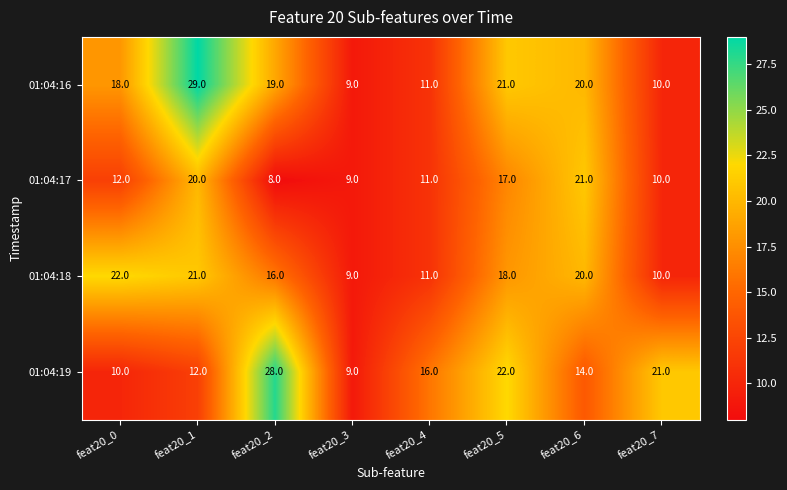

What is the sum of all 01:04:17 values?

108